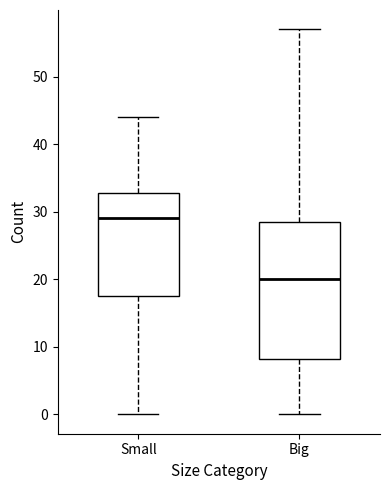

Which box has the lowest median line?

Big